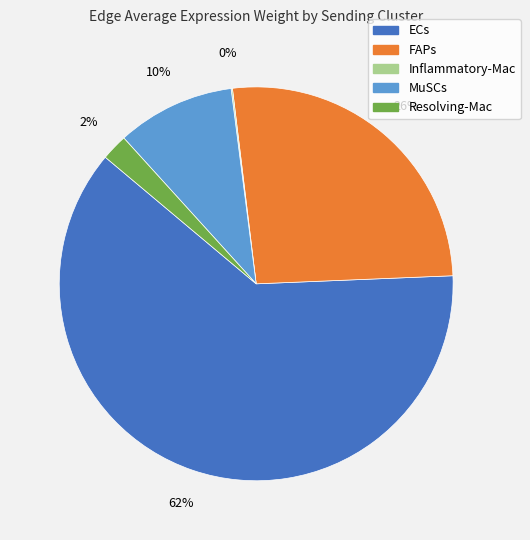

Which slice represents more than half of the pie?

ECs